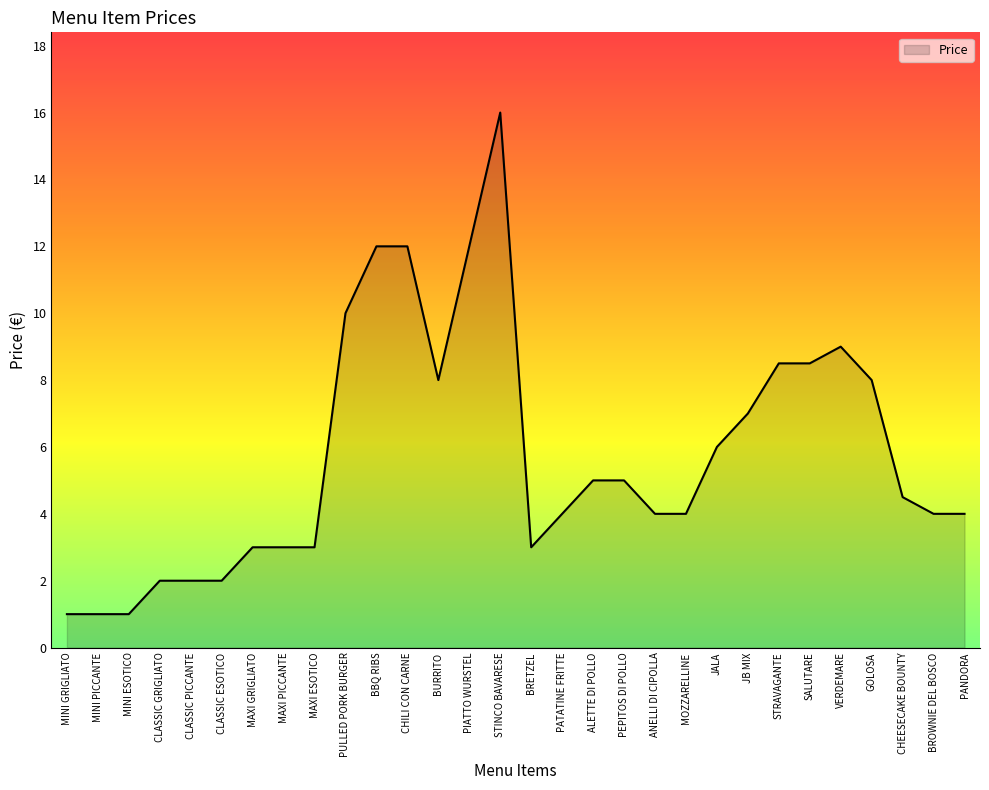

What is the greatest value displayed?

16.0